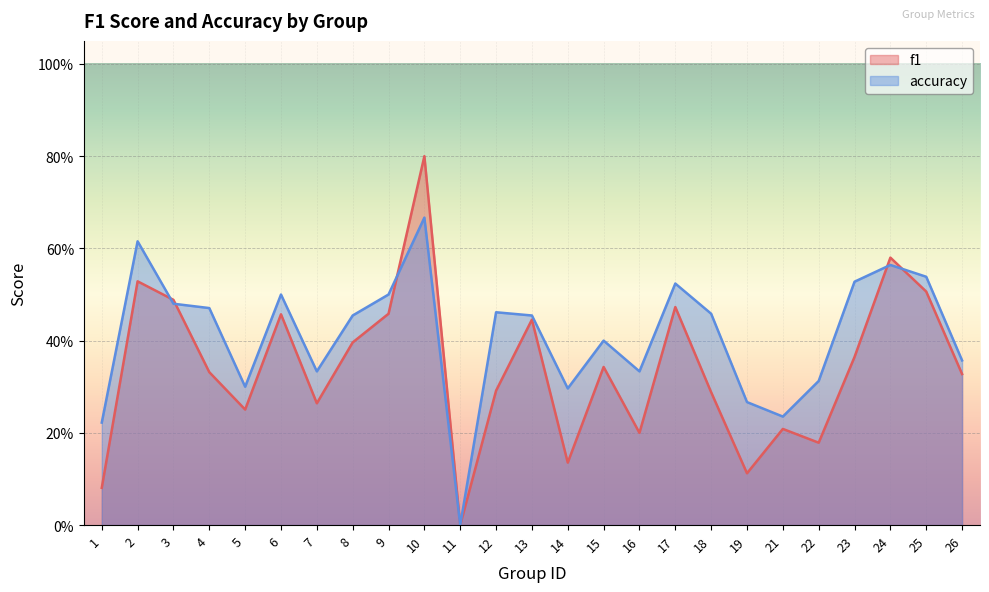

At which category is the sum across all series the highest?

10